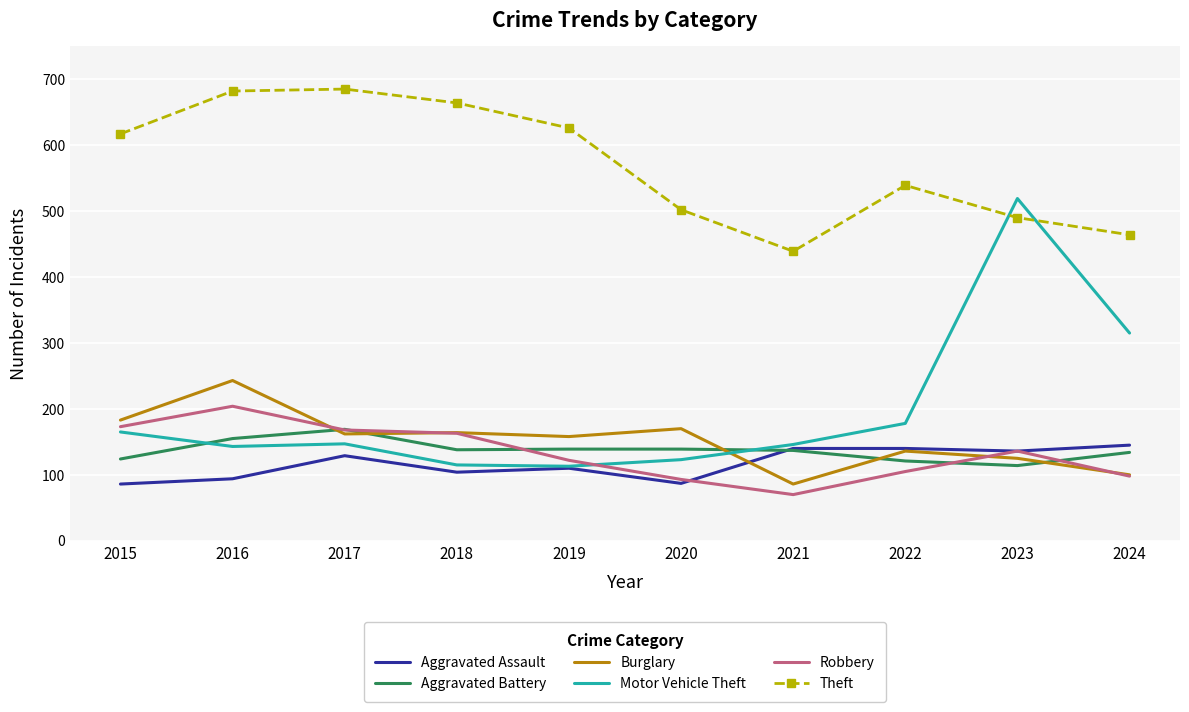

What is the total value across all series at 2022?

1219